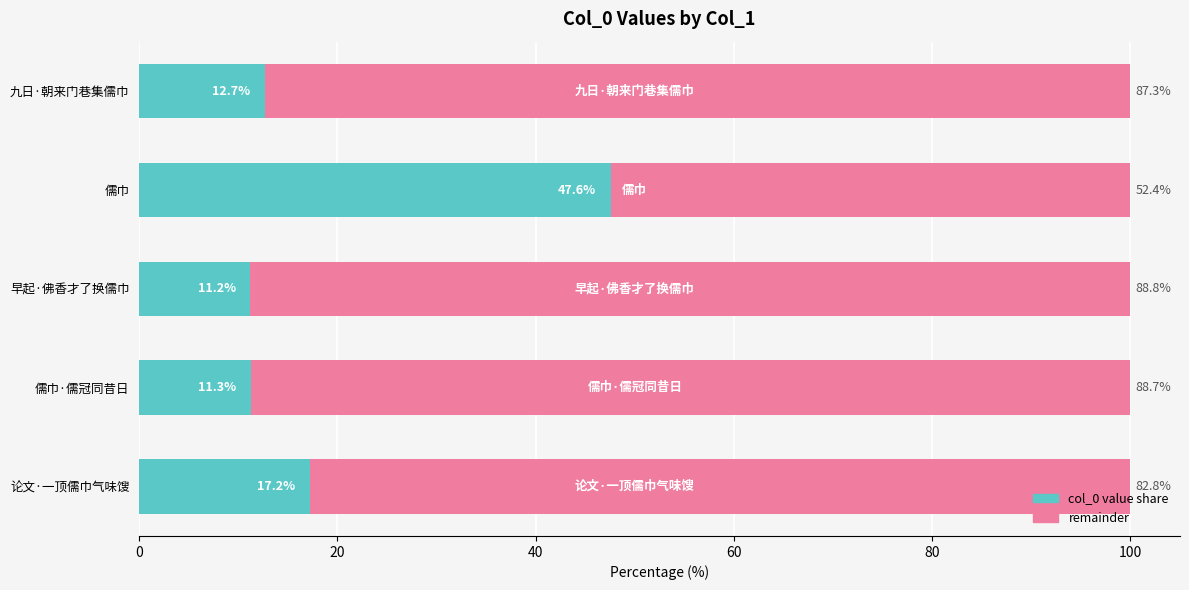

What is the total value across all series at 早起·佛香才了换儒巾?

100.0